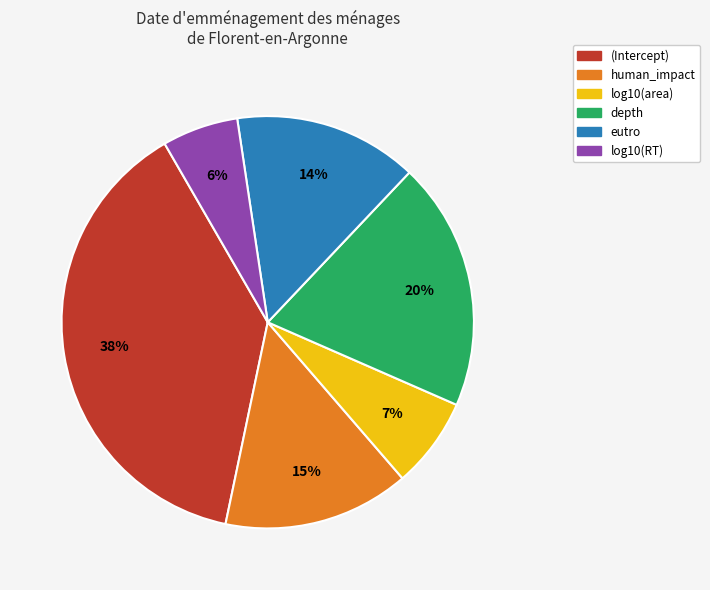

To the nearest percent, what is the combined percentage of (Intercept) and depth?

58%